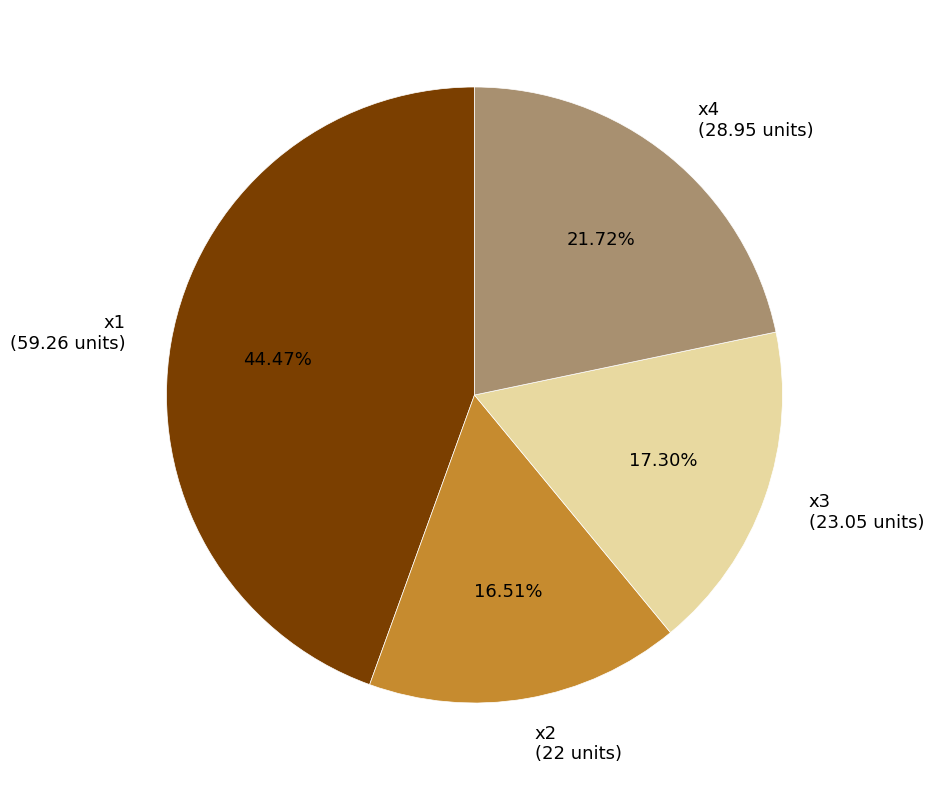

Approximately how many times larger is the value at x1 compared to x3?

2.6